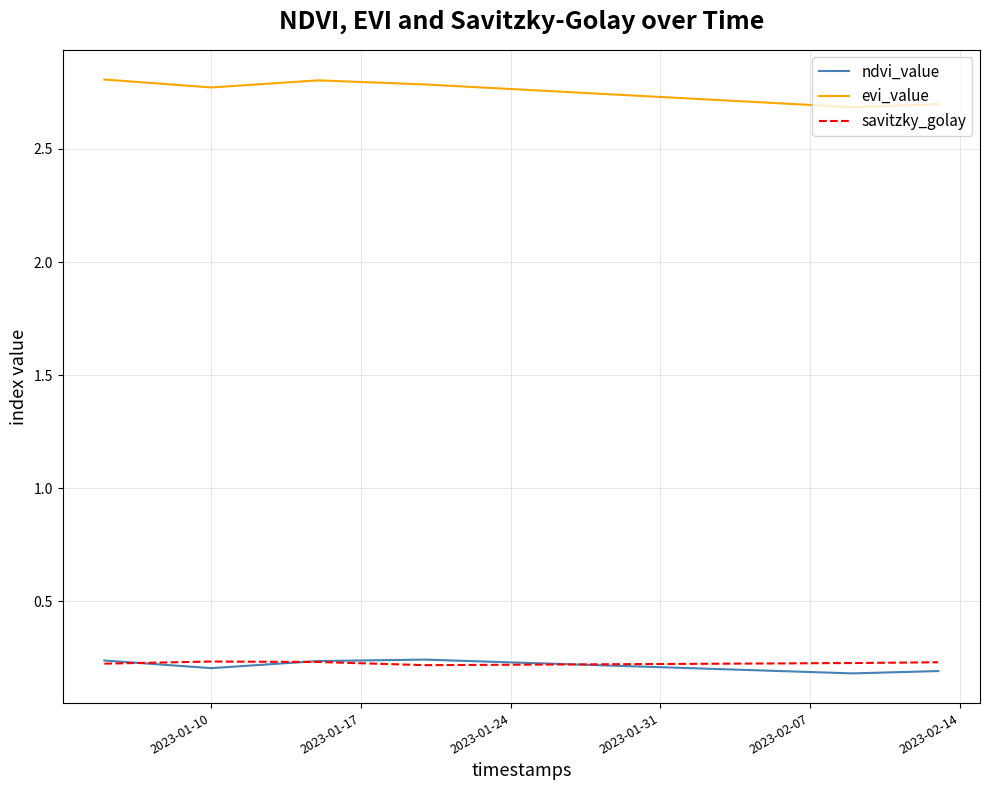

Which series has the largest total across all categories?

evi_value